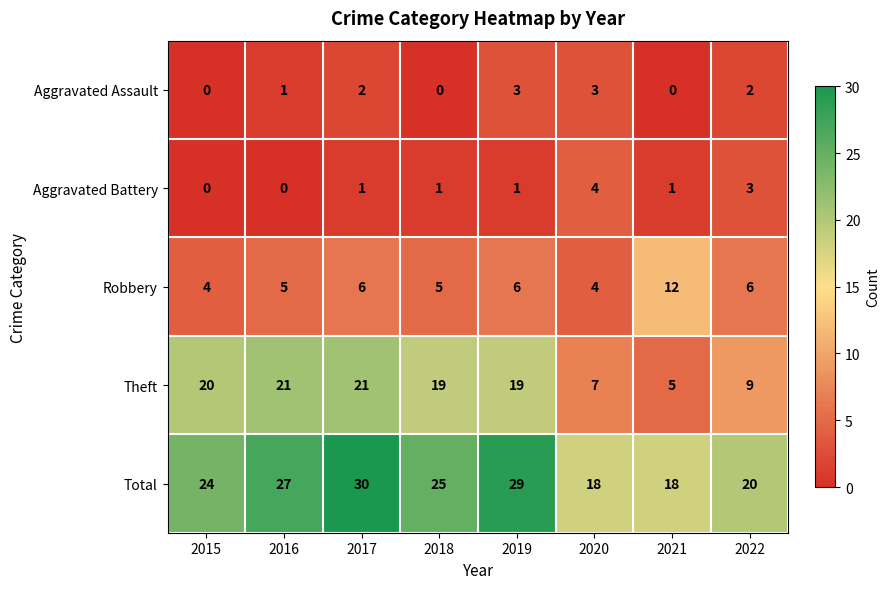

What is the average value of the Total series?

24